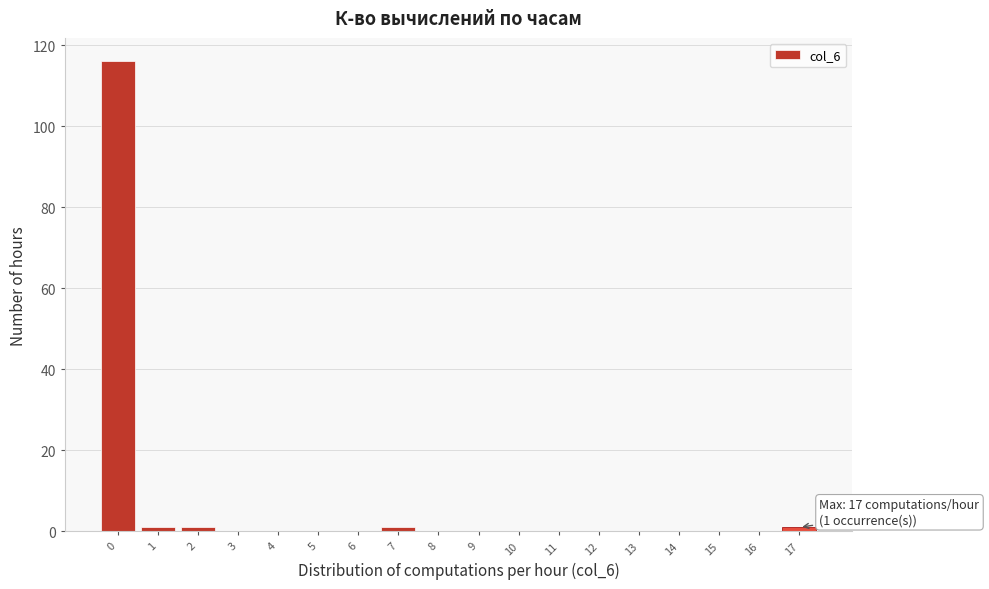

Over which range of the x-axis is the bar tallest?

-0.5 to 0.5